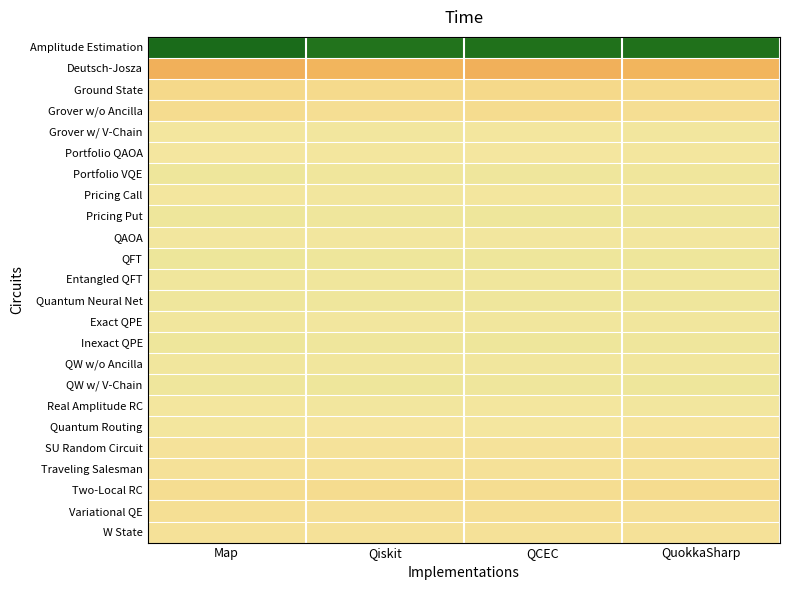

Reading left to right, what are all the values shown in this chart?

Amplitude Estimation: Map=-199.0	Qiskit=-191.3	QCEC=-193.2	QuokkaSharp=-194.2
Deutsch-Josza: Map=63.1	Qiskit=59.8	QCEC=62.6	QuokkaSharp=59.4
Ground State: Map=20.1	Qiskit=18.4	QCEC=19.1	QuokkaSharp=18.6
Grover w/o Ancilla: Map=15.3	Qiskit=11.8	QCEC=14.8	QuokkaSharp=11.9
Grover w/ V-Chain: Map=-2.5	Qiskit=-4.0	QCEC=-2.5	QuokkaSharp=-3.7
Portfolio QAOA: Map=-0.6	Qiskit=-2.4	QCEC=-0.5	QuokkaSharp=-2.6
Portfolio VQE: Map=-9.5	Qiskit=-6.8	QCEC=-8.7	QuokkaSharp=-6.6
Pricing Call: Map=-2.7	Qiskit=-3.6	QCEC=-2.6	QuokkaSharp=-3.4
Pricing Put: Map=-10.1	Qiskit=-8.0	QCEC=-10.1	QuokkaSharp=-7.9
QAOA: Map=-3.7	Qiskit=-4.1	QCEC=-4.2	QuokkaSharp=-4.3
QFT: Map=-11.4	Qiskit=-10.4	QCEC=-10.9	QuokkaSharp=-10.6
Entangled QFT: Map=-7.4	Qiskit=-7.5	QCEC=-6.8	QuokkaSharp=-6.8
Quantum Neural Net: Map=-8.4	Qiskit=-8.2	QCEC=-8.3	QuokkaSharp=-7.9
Exact QPE: Map=-4.9	Qiskit=-4.5	QCEC=-5.3	QuokkaSharp=-4.8
Inexact QPE: Map=-10.0	Qiskit=-8.4	QCEC=-9.7	QuokkaSharp=-8.6
QW w/o Ancilla: Map=-5.1	Qiskit=-5.3	QCEC=-5.3	QuokkaSharp=-5.0
QW w/ V-Chain: Map=-8.5	Qiskit=-10.7	QCEC=-9.1	QuokkaSharp=-10.3
Real Amplitude RC: Map=-1.8	Qiskit=-3.6	QCEC=-2.0	QuokkaSharp=-3.1
Quantum Routing: Map=-1.9	Qiskit=1.4	QCEC=-1.0	QuokkaSharp=1.9
SU Random Circuit: Map=5.6	Qiskit=6.2	QCEC=5.3	QuokkaSharp=6.8
Traveling Salesman: Map=7.2	Qiskit=7.7	QCEC=7.2	QuokkaSharp=7.6
Two-Local RC: Map=12.7	Qiskit=14.9	QCEC=12.9	QuokkaSharp=14.4
Variational QE: Map=9.7	Qiskit=8.9	QCEC=9.9	QuokkaSharp=9.0
W State: Map=7.1	Qiskit=7.1	QCEC=7.3	QuokkaSharp=7.3